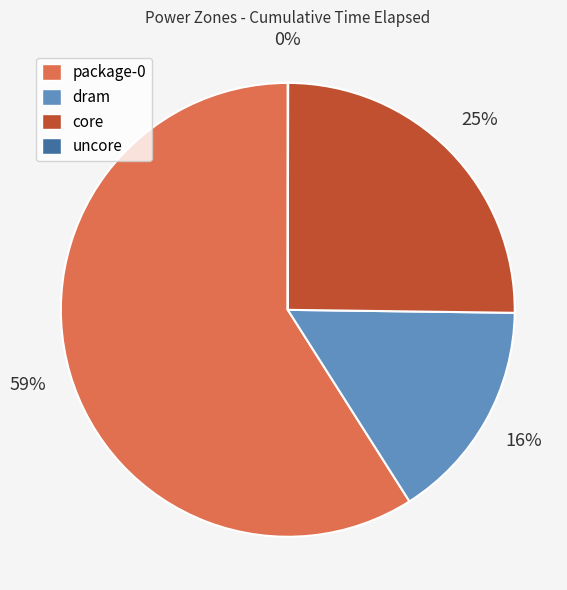

To the nearest percent, what is the average slice percentage?

25%